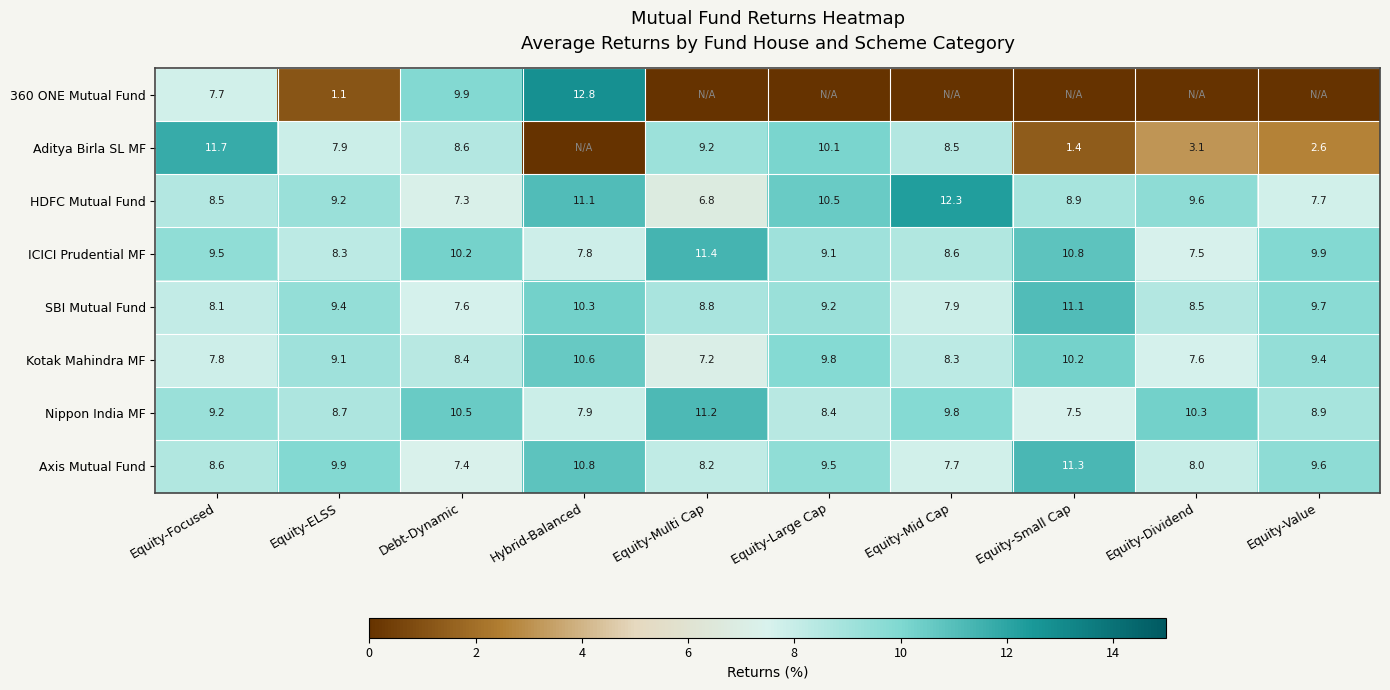

The Axis Mutual Fund series shows 8.2 at Equity-Multi Cap. True or false?

True